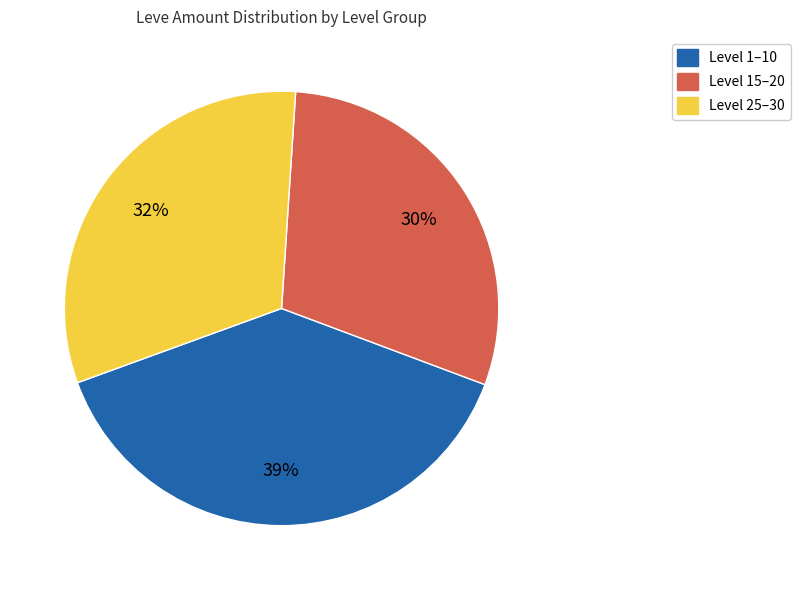

How many segments does this pie chart have?

3